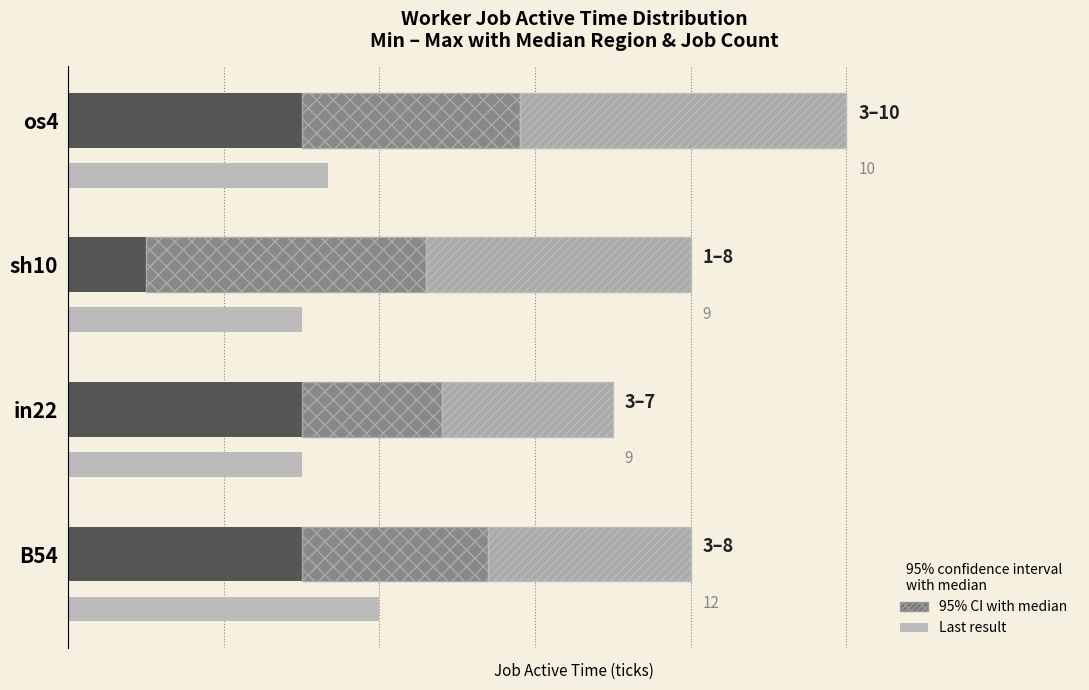

Count the Min active time values in the range 3 to 4.

3